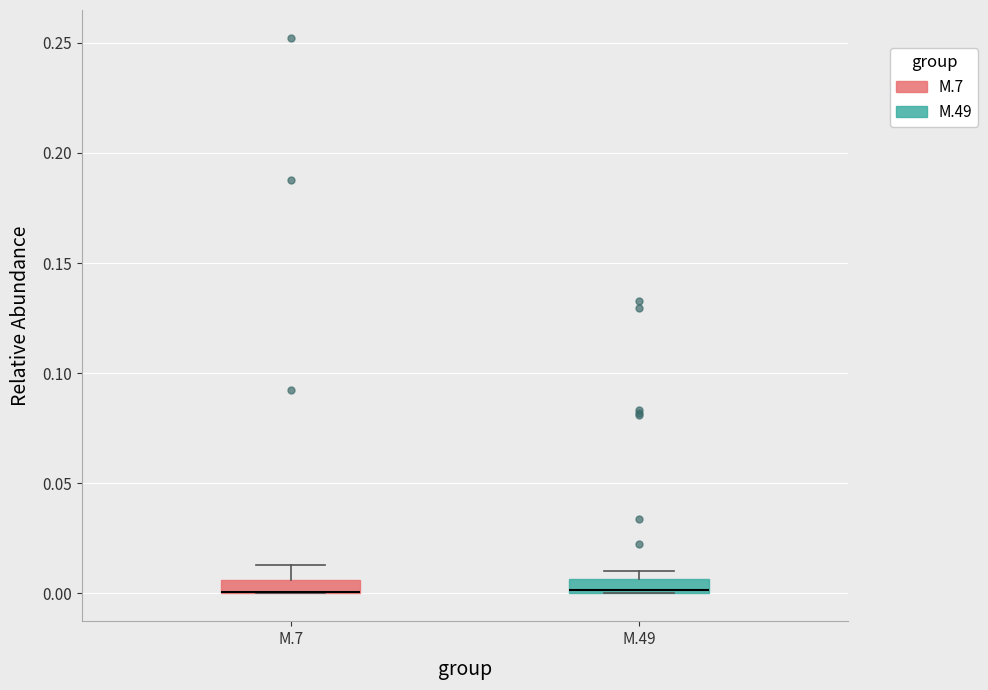

Where is the upper edge of the box for M.7 on the y-axis? The values are not printed on the chart, so give them approximately, as read against the axis.

0.005